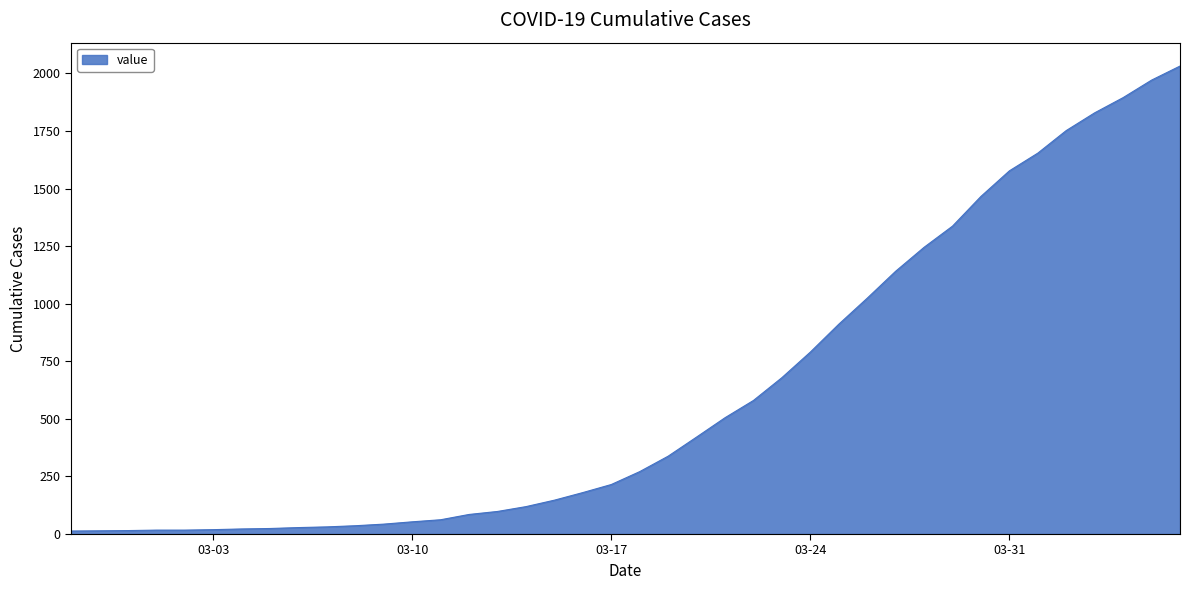

What is the difference between the maximum and minimum values?

2019